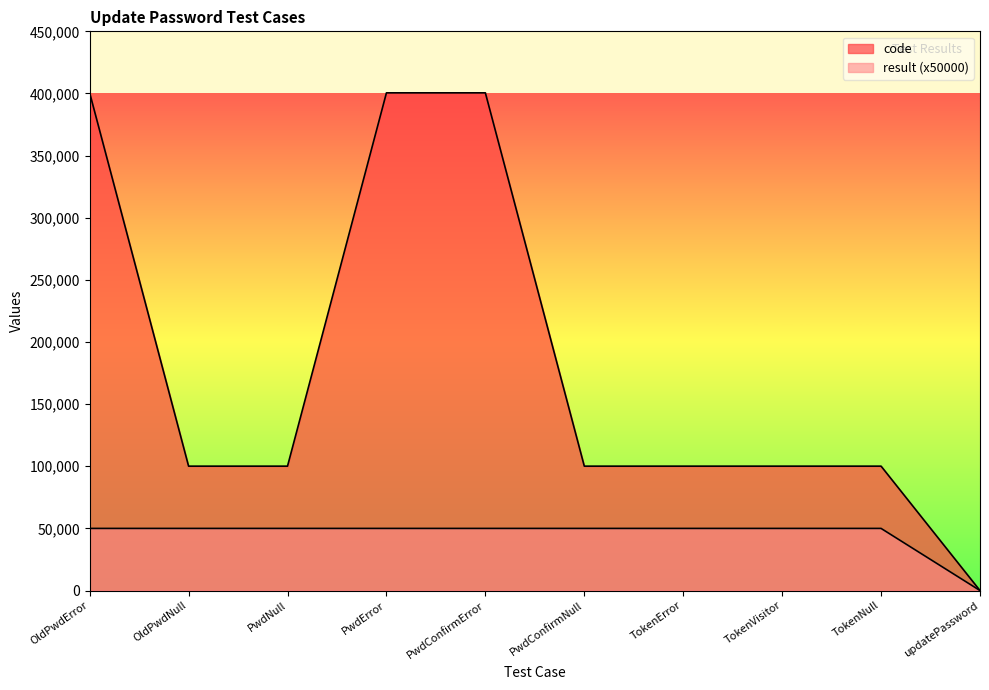

True or false: result has more than 2 points higher than both neighbors.

False